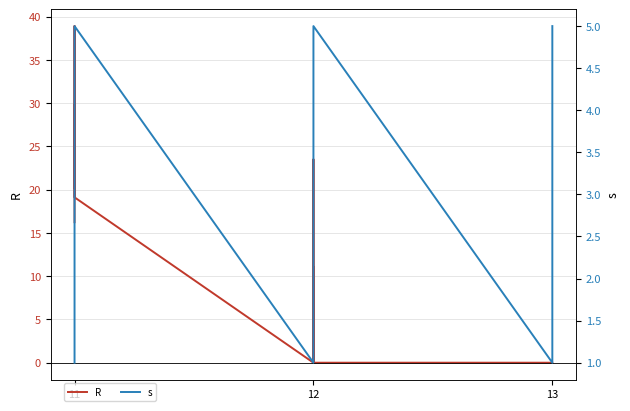

How many interior local valleys does the s series have?

2